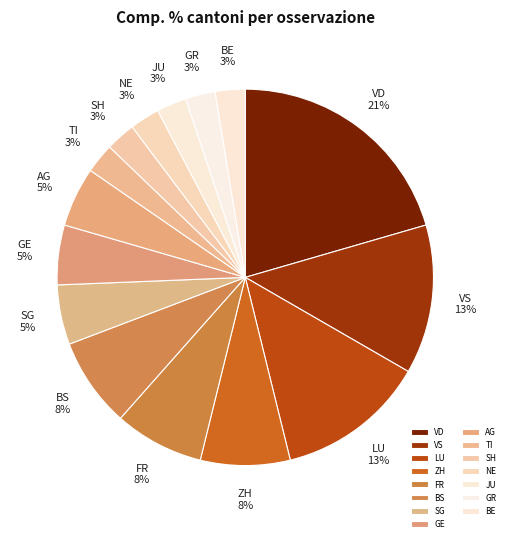

Is there any slice that represents more than half of the pie?

No